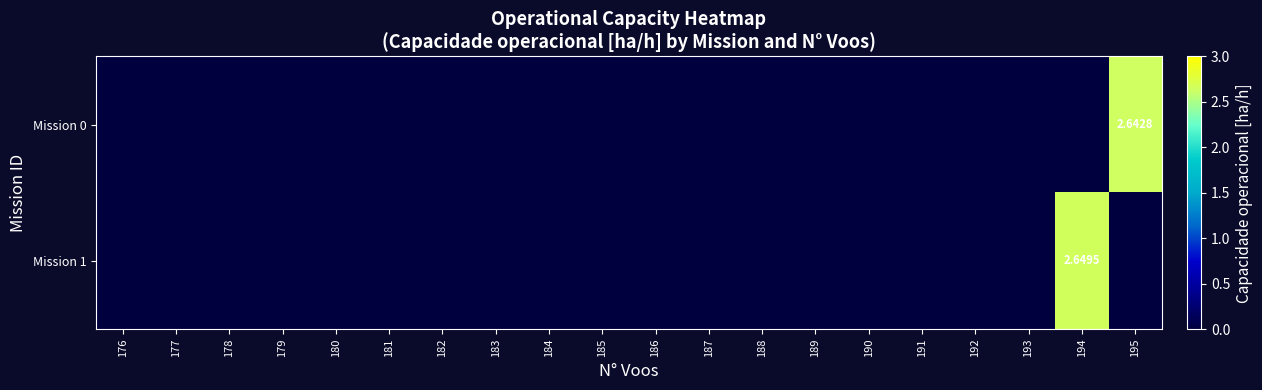

Rank the series by their maximum value, from lowest to highest.

Mission 0, Mission 1